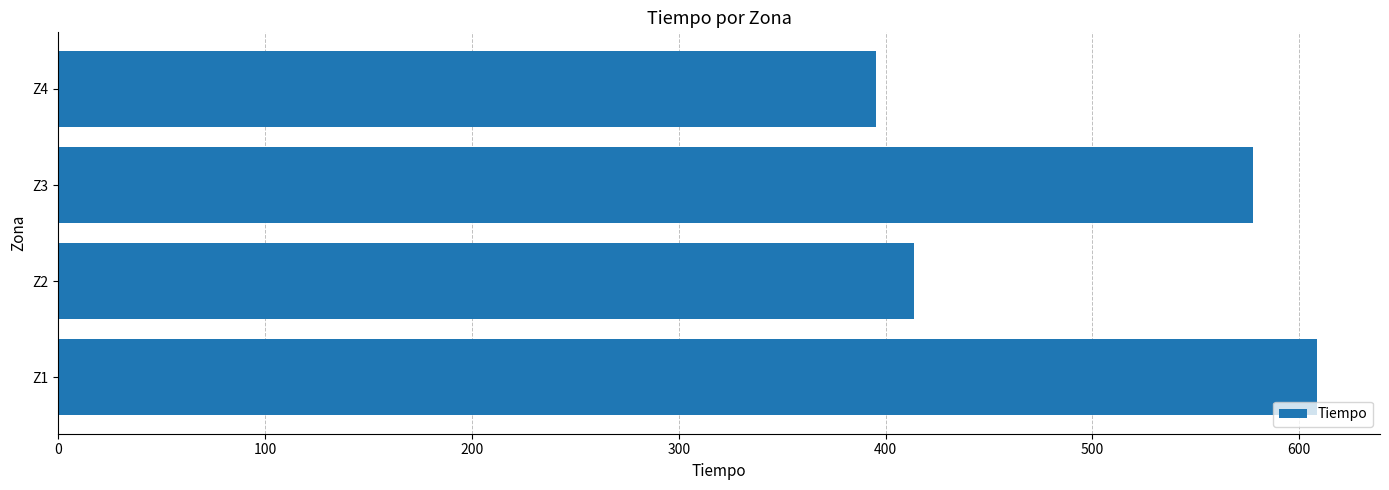

How many data points are less than 577?

2